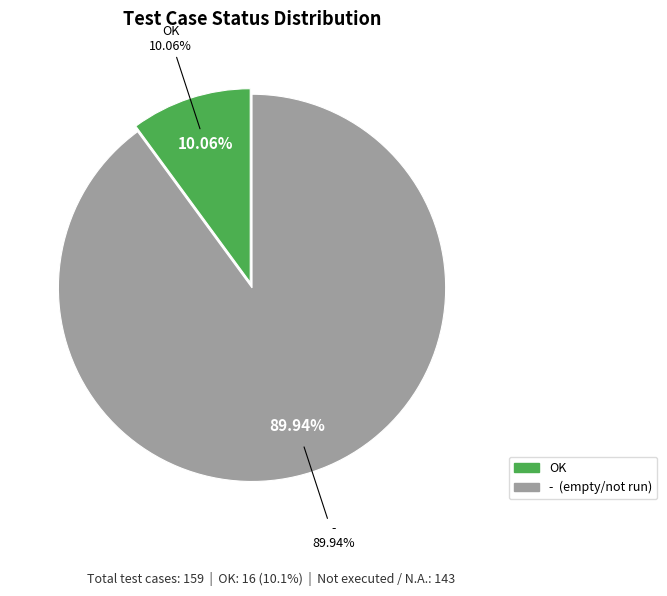

Is it true that - is 90% of the pie?

True